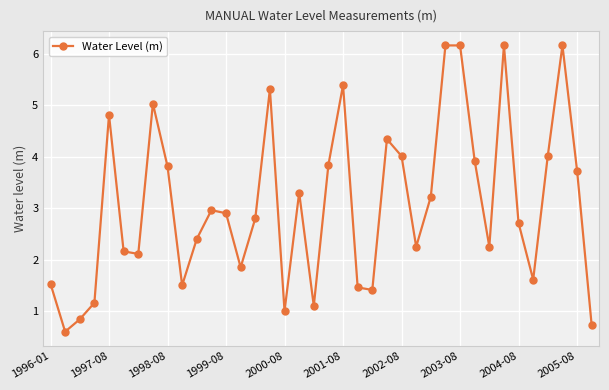

What is the minimum value shown in the chart?

0.6